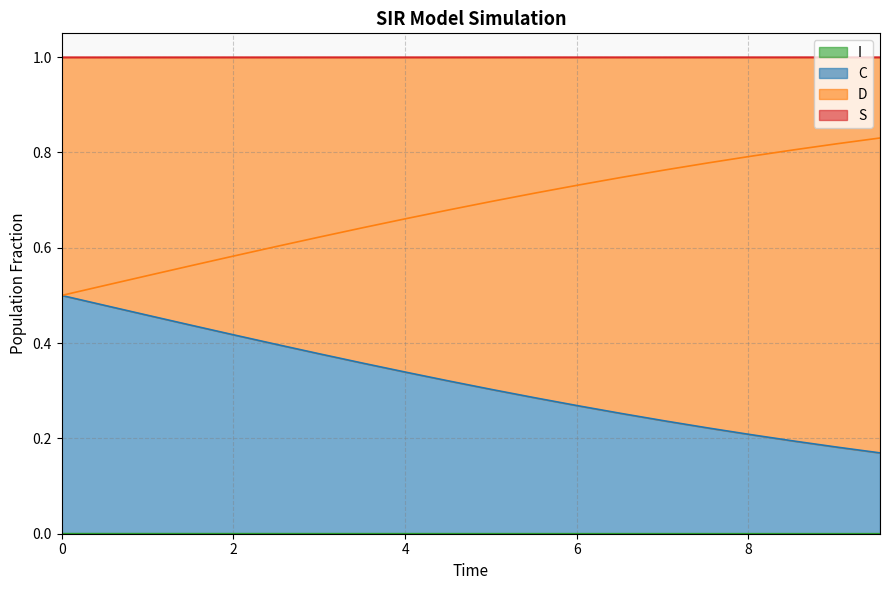

How many distinct data groups are displayed?

4